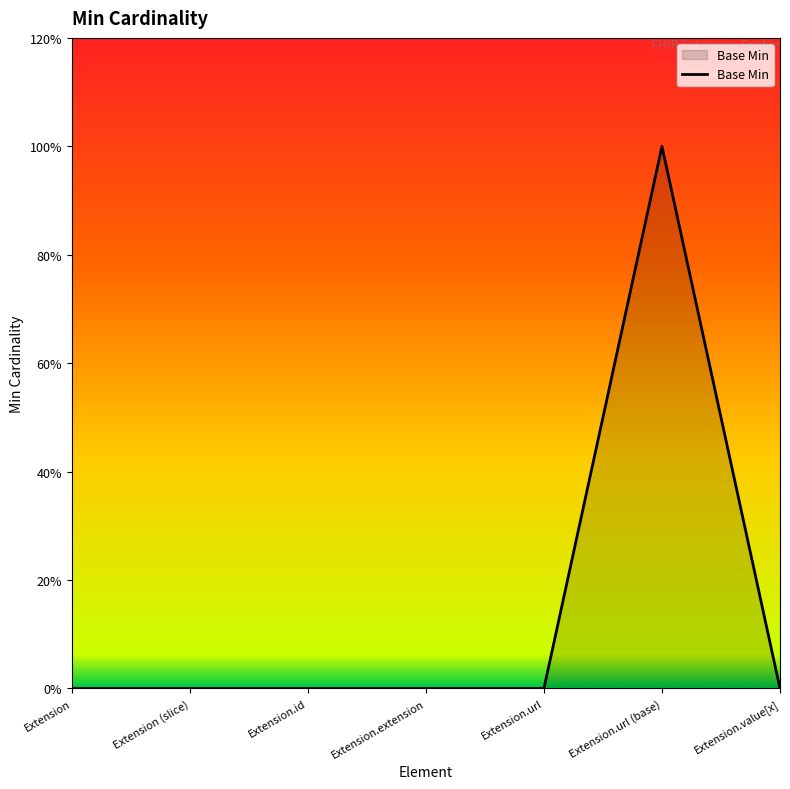

Does the chart display data point markers on the line(s)?

No